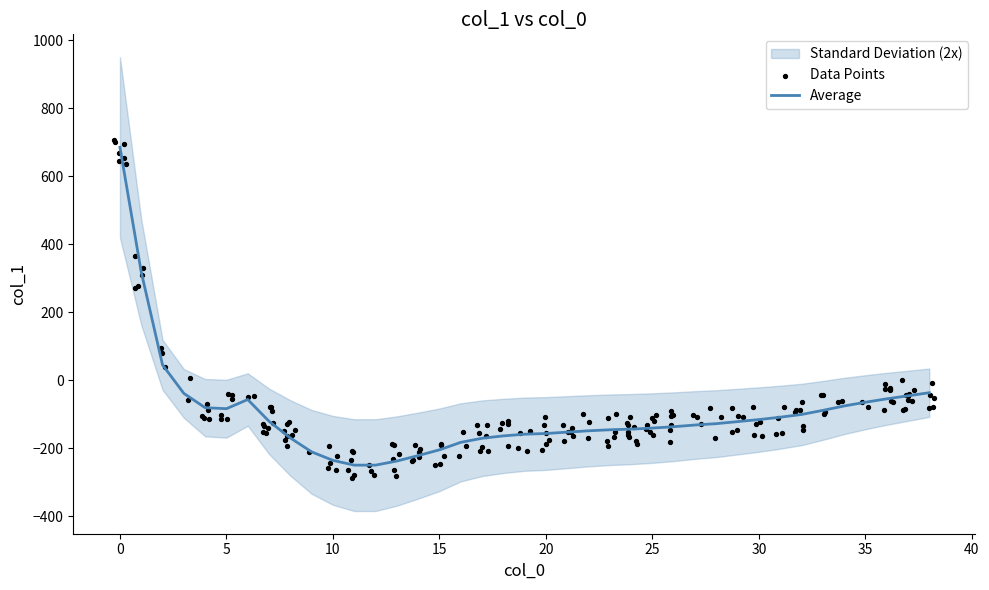

Which has a higher value, 2 or 11?

2